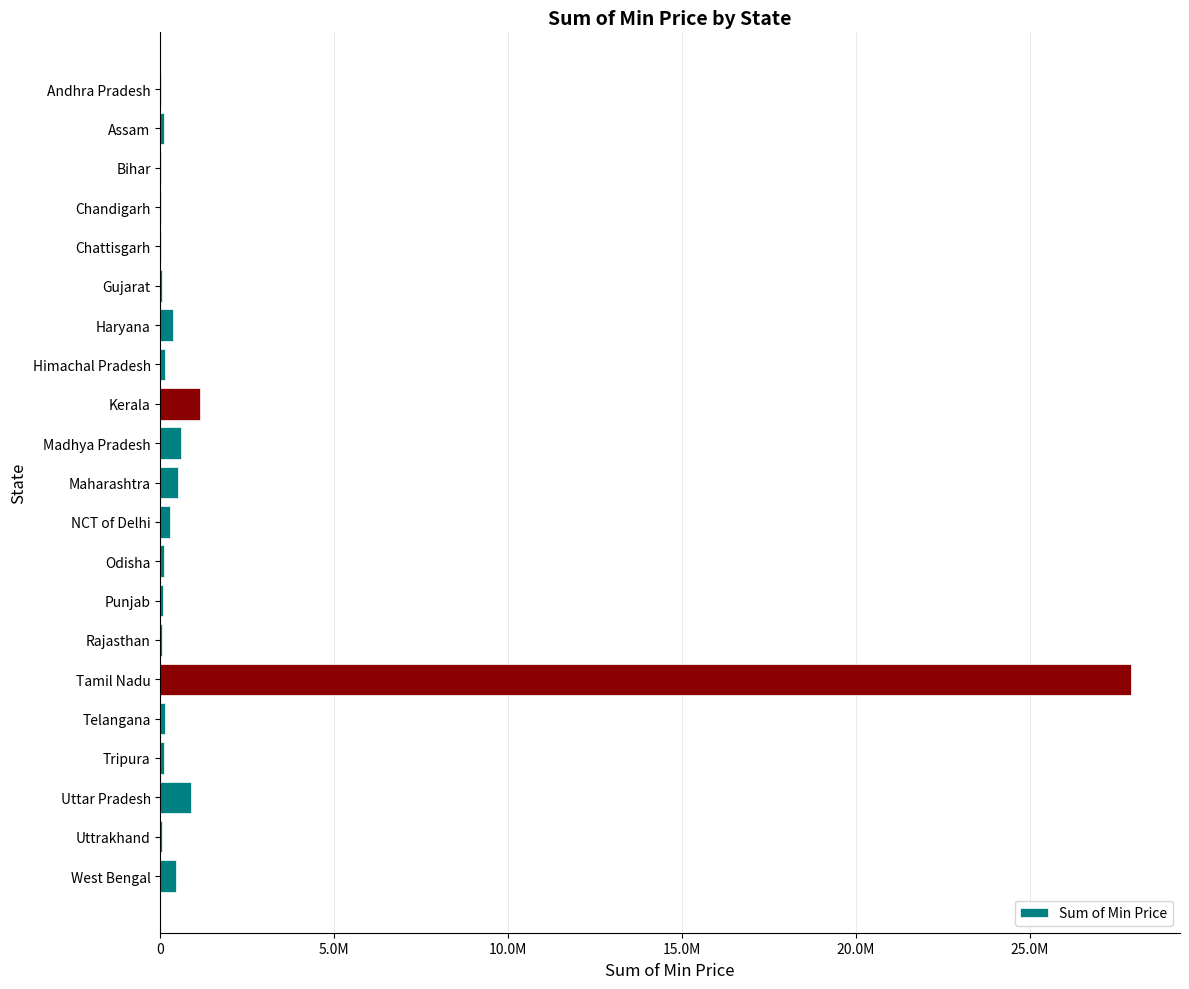

What is the sum of all values?

32998100.1